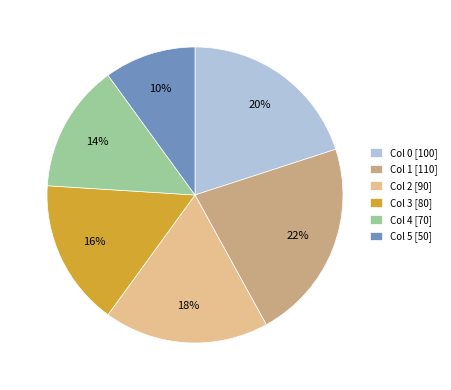

Which slice is the smallest?

Col 5 [50]